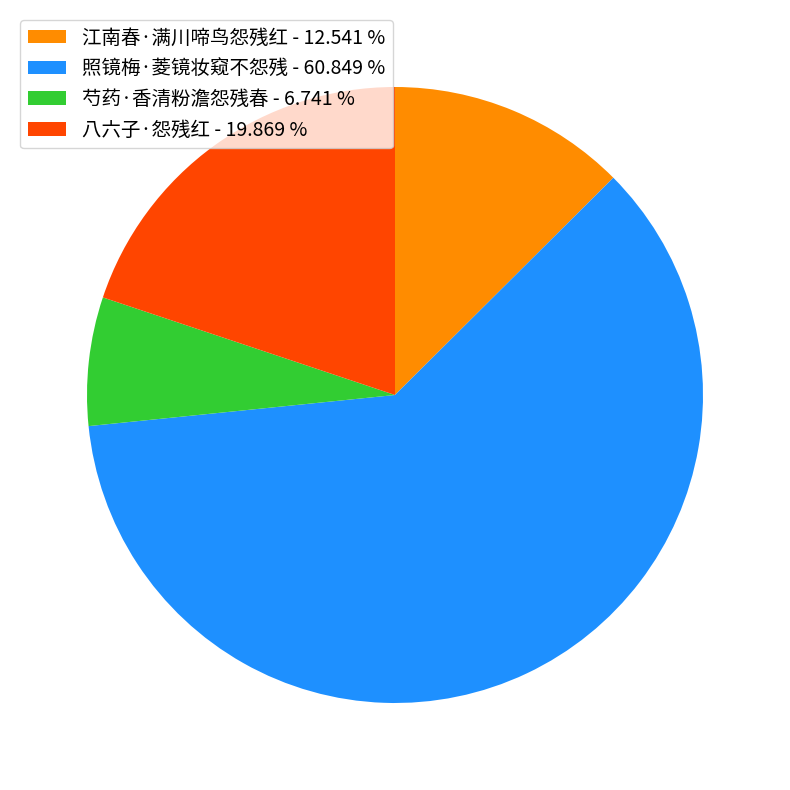

Does 照镜梅·菱镜妆窥不怨残 - 60.849 % account for over 50% of the chart?

Yes